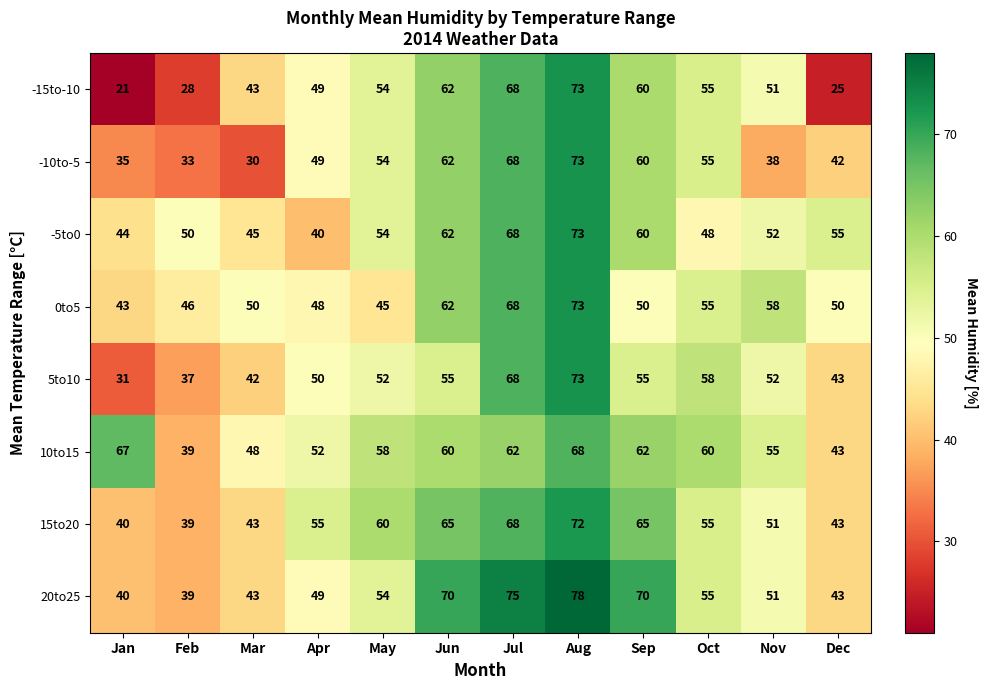

Is it true that 5to10 equals 52 at May?

True